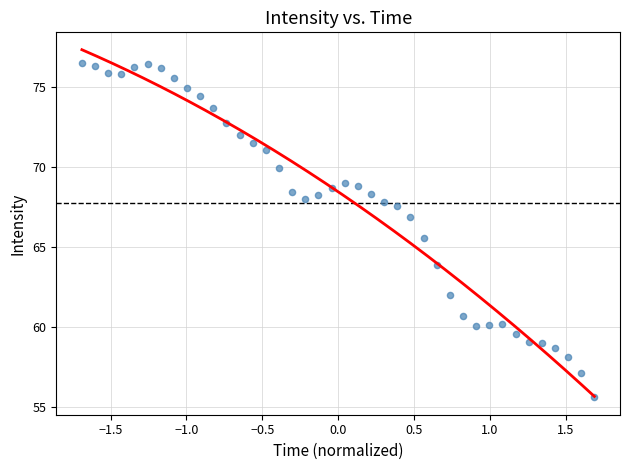

What Y value in the scatter plot is closest to 66?

65.6